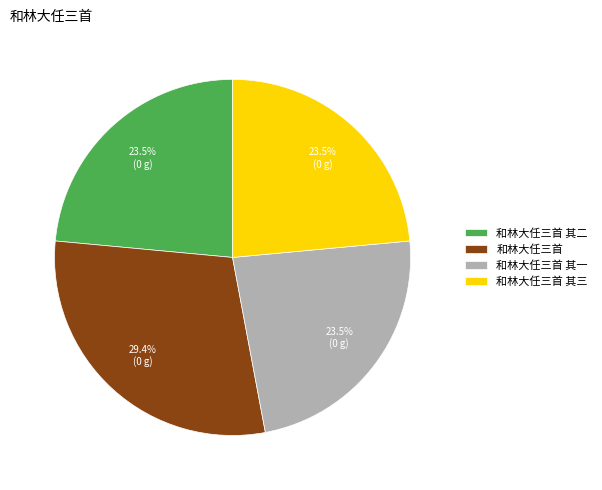

Which slice is the largest?

和林大任三首